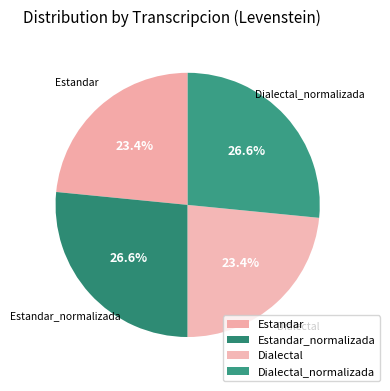

Count the number of slices in the pie.

4